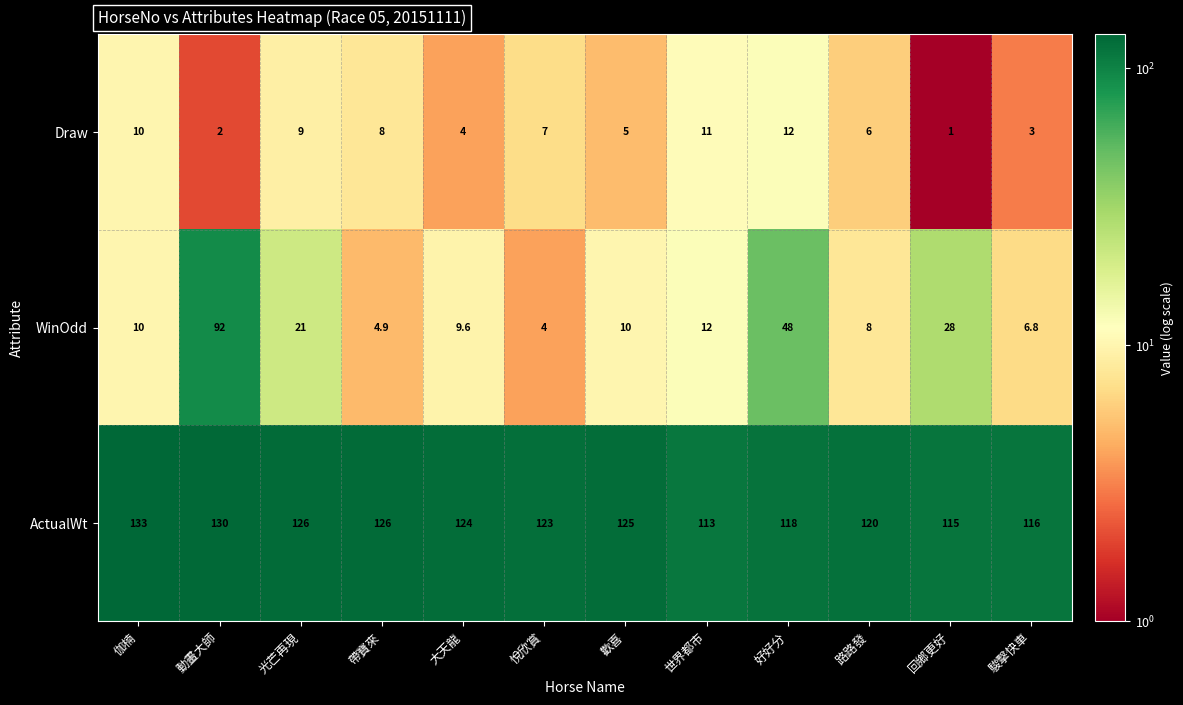

At which label is ActualWt closest to 123?

悅欣賞